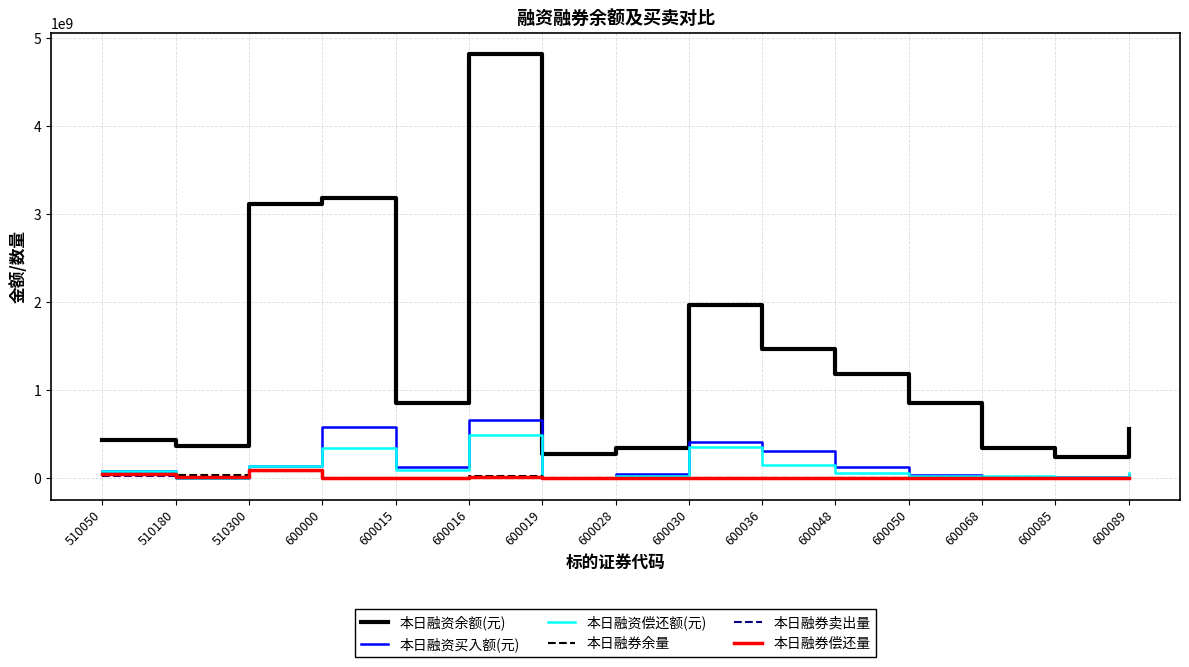

Between 600068 and 600089, which series saw the biggest shift?

本日融资余额(元)